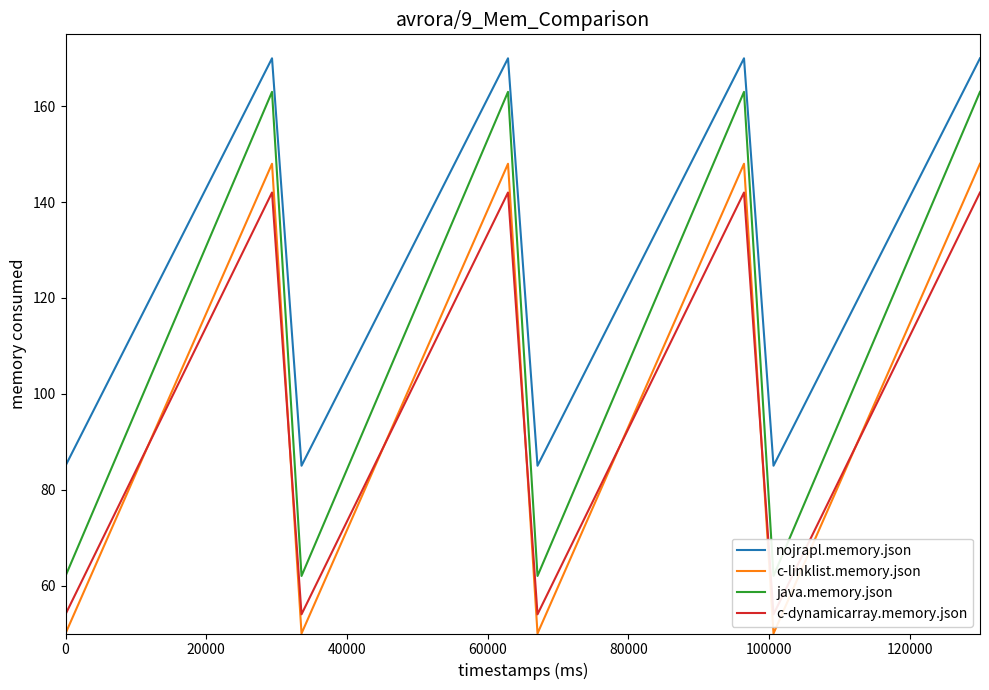

True or false: c-linklist.memory.json and nojrapl.memory.json intersect in this chart.

False